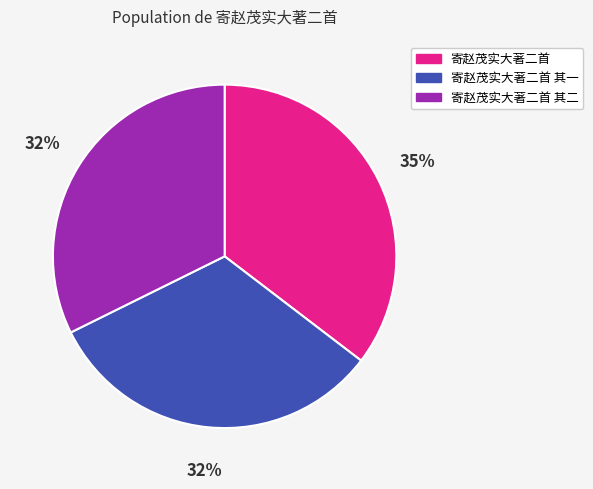

Does any single category account for the majority?

No